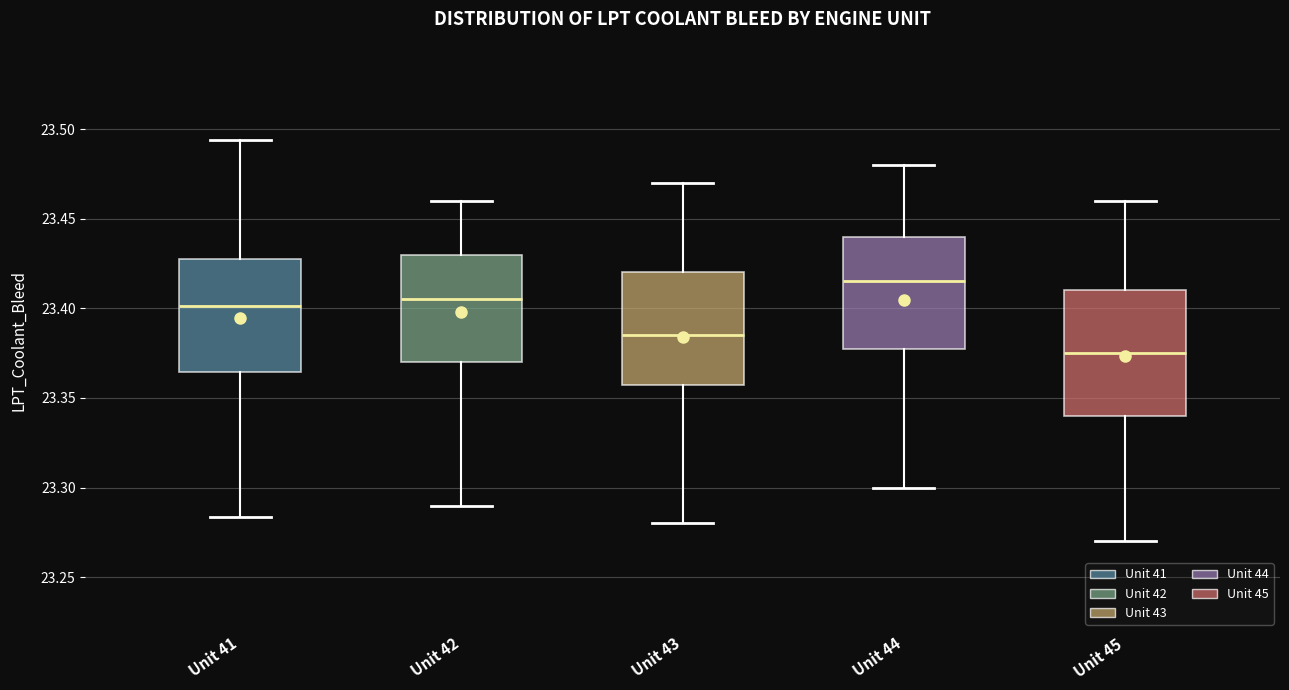

Reading left to right, transcribe this box plot: for each box, give where its median line is, the range the box spans, and where its two whiskers end, as read against the y-axis. The values are not printed on the chart, so give them approximately, as read against the axis.

Unit 41: median 23.400, box 23.365 to 23.430, whiskers 23.285 to 23.495
Unit 42: median 23.405, box 23.370 to 23.430, whiskers 23.290 to 23.460
Unit 43: median 23.385, box 23.360 to 23.420, whiskers 23.280 to 23.470
Unit 44: median 23.415, box 23.380 to 23.440, whiskers 23.300 to 23.480
Unit 45: median 23.375, box 23.340 to 23.410, whiskers 23.270 to 23.460